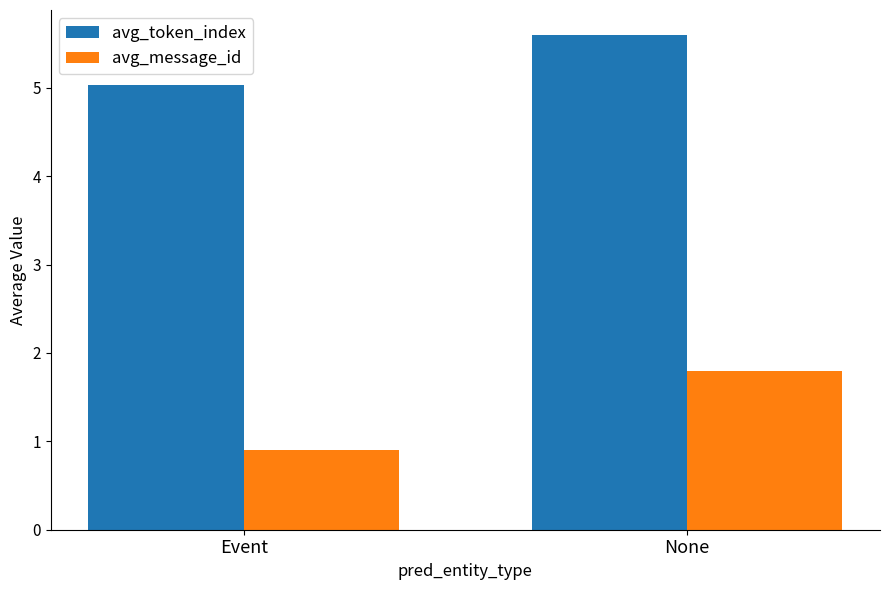

What is the label of the 2nd bar from the right?

Event